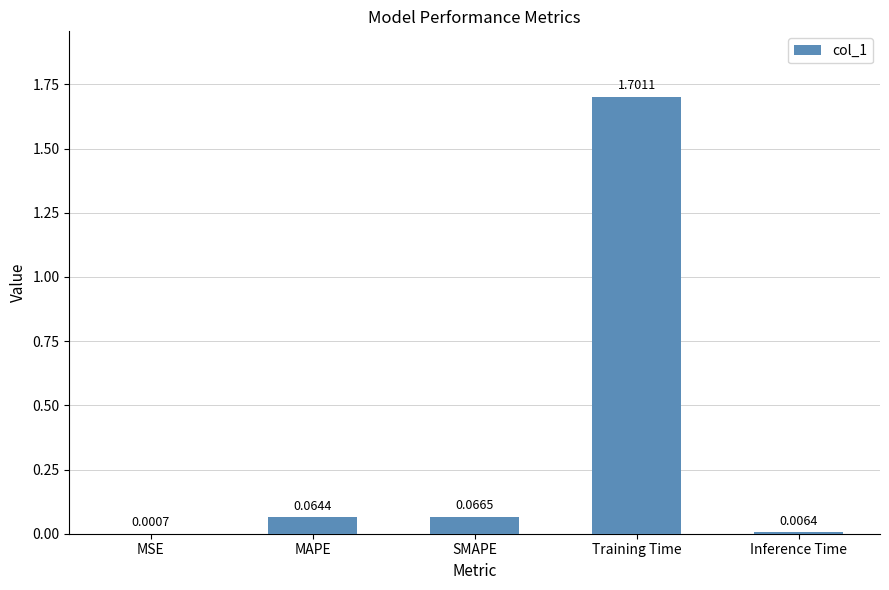

Which label corresponds to the largest value in the chart?

Training Time